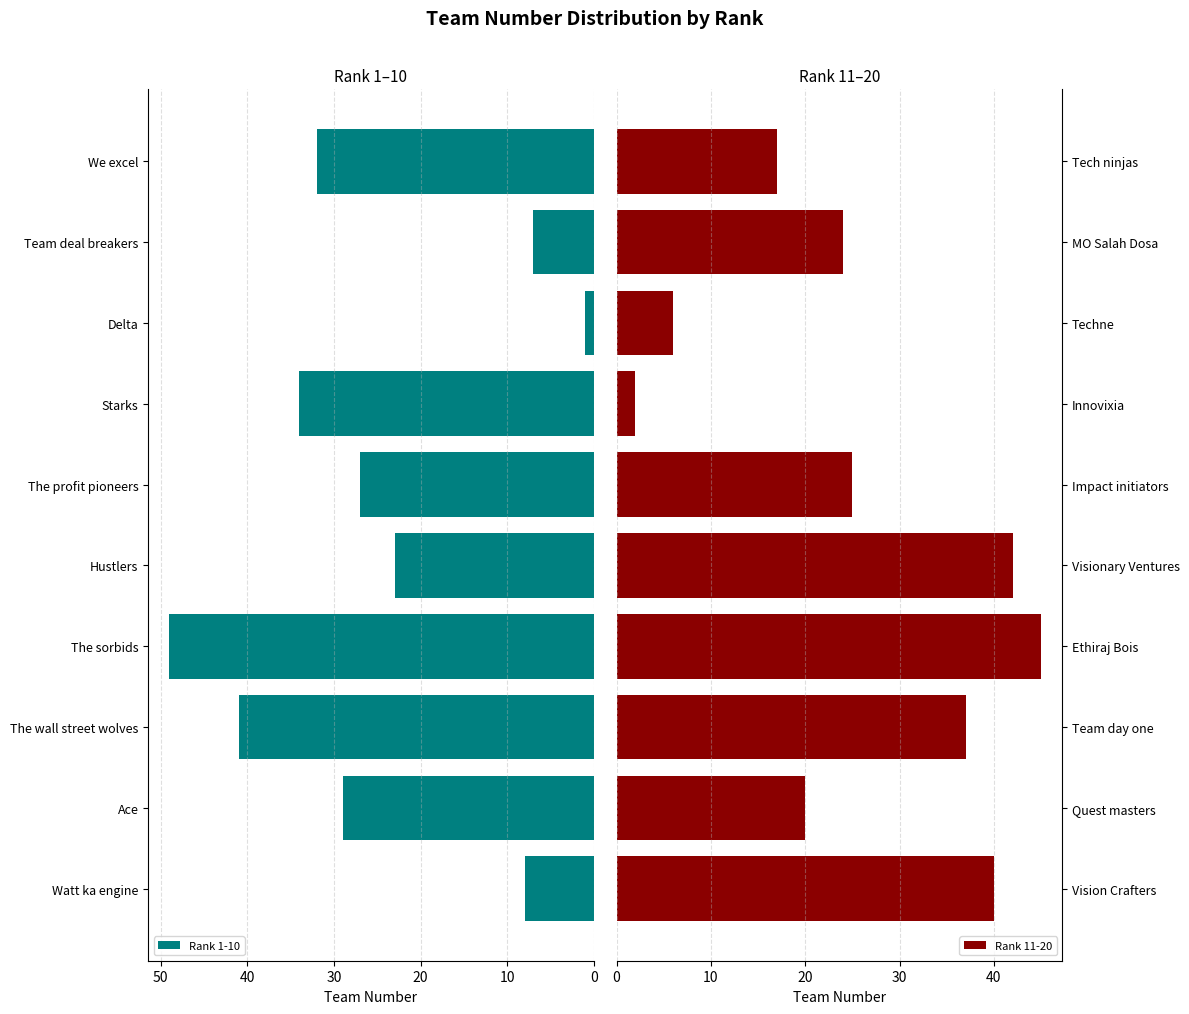

The Rank 1-10 series shows 34 at Starks. True or false?

True